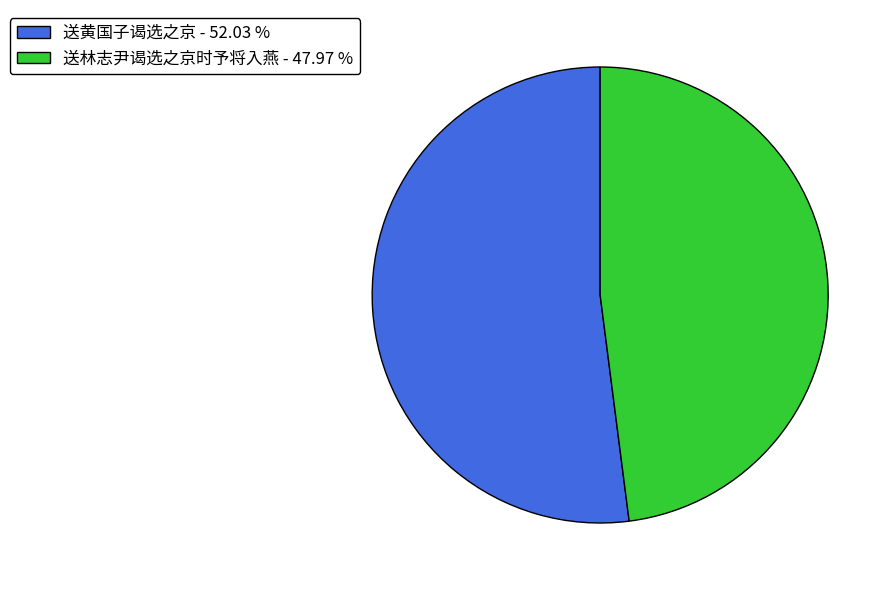

Between 送林志尹谒选之京时予将入燕 - 47.97 % and 送黄国子谒选之京 - 52.03 %, which is larger?

送黄国子谒选之京 - 52.03 %